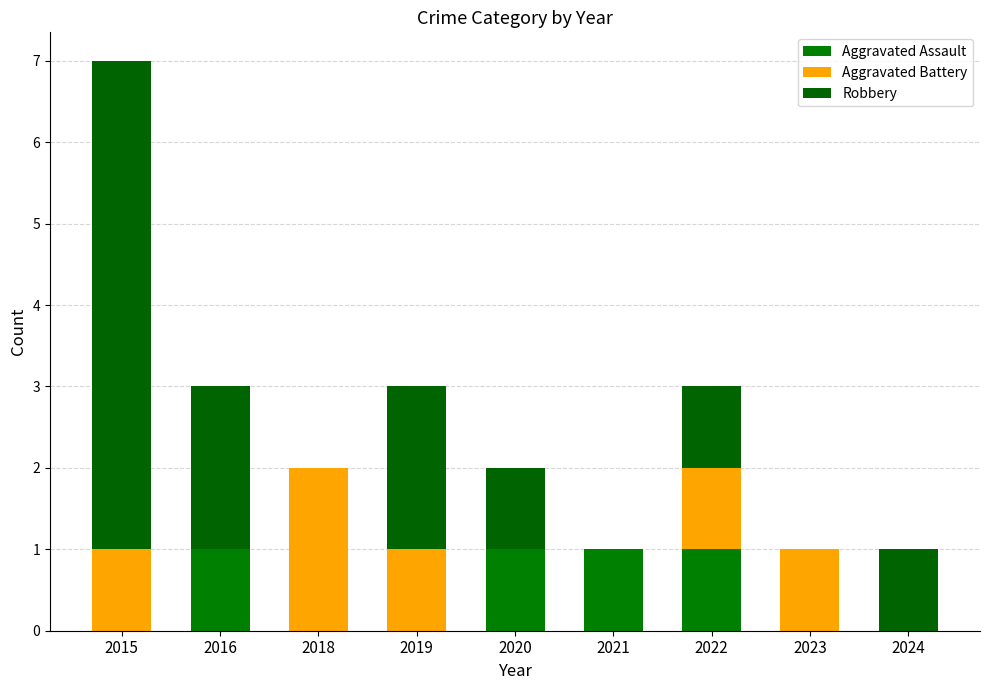

Count the number of categories in the chart.

9